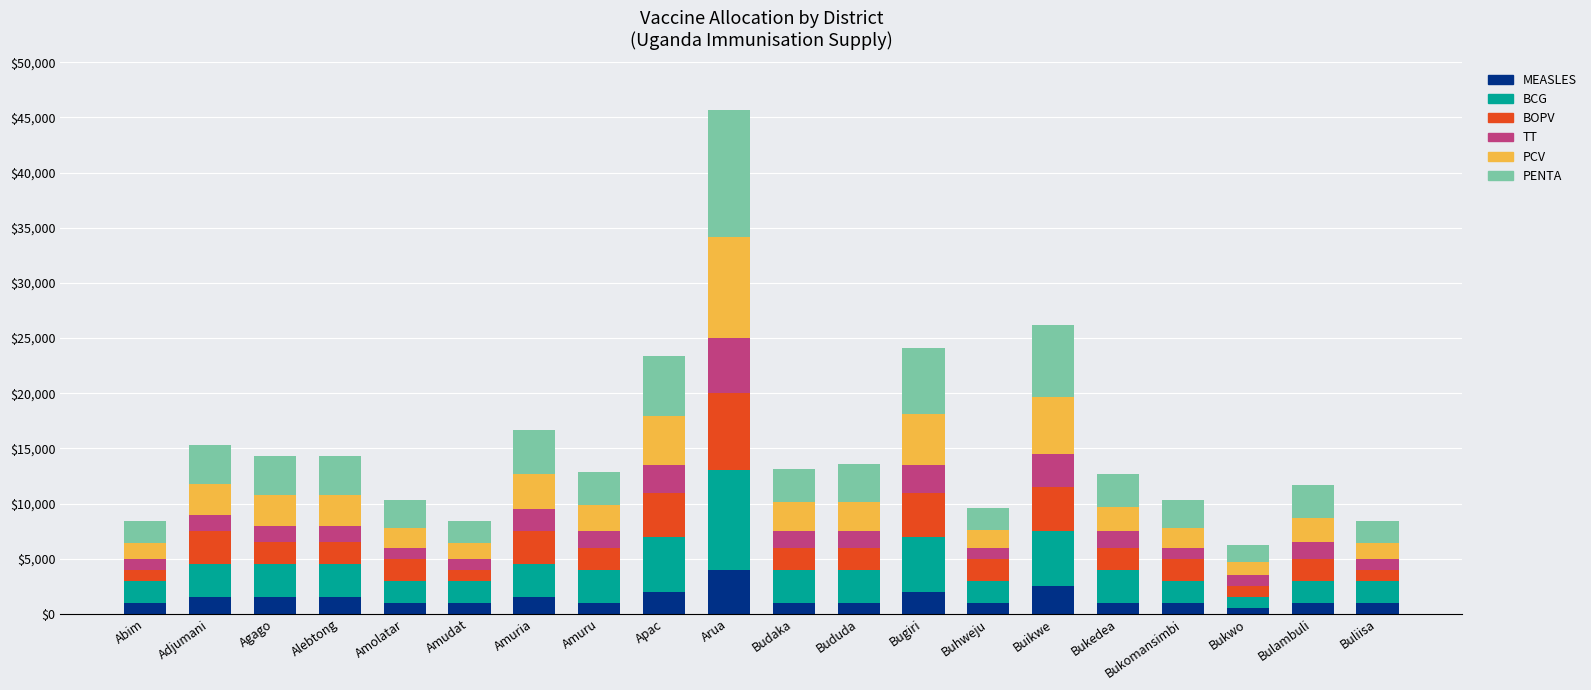

The MEASLES series shows 4000 at Arua. True or false?

True